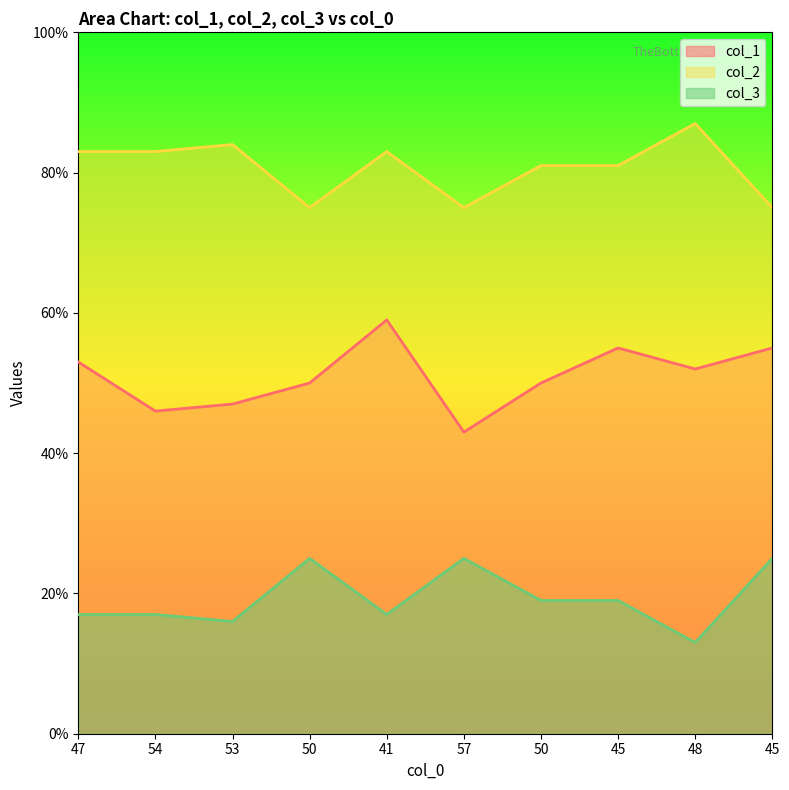

What is the highest value of the col_2 series?

87